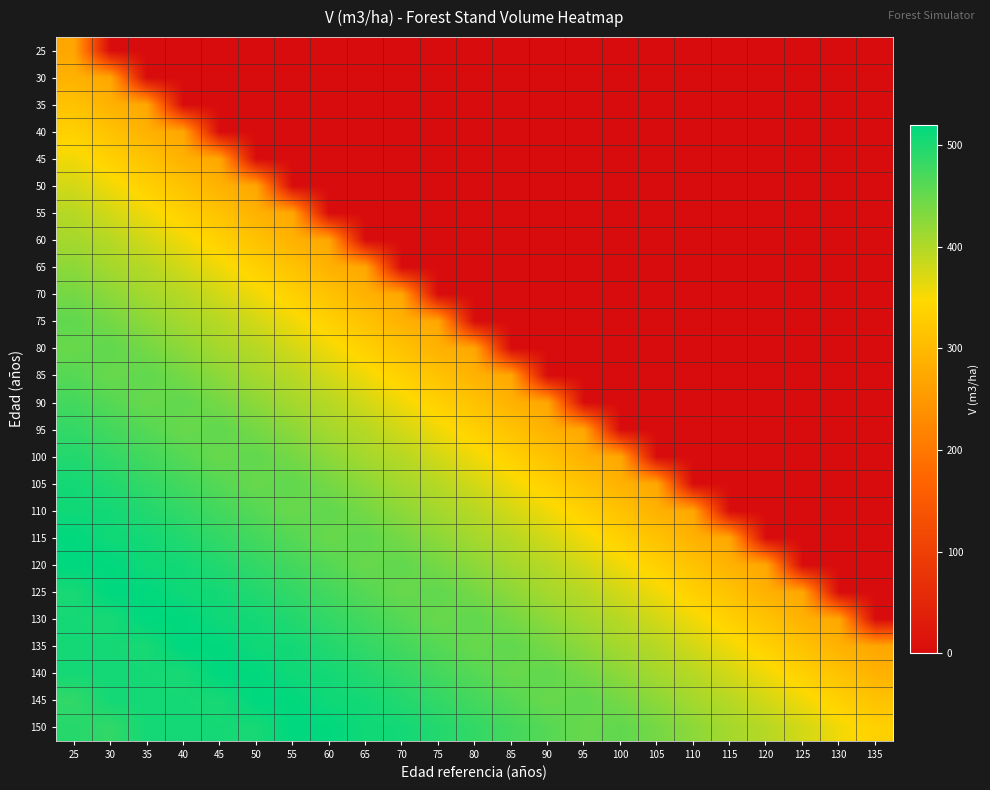

What is the total value across all series at 80?

5928.7